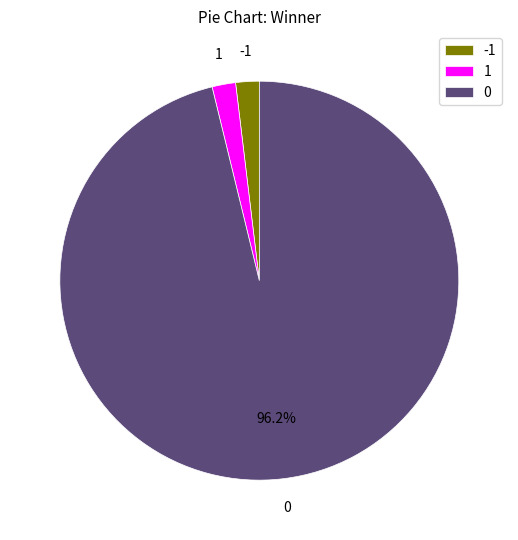

Is there any slice that represents more than half of the pie?

Yes